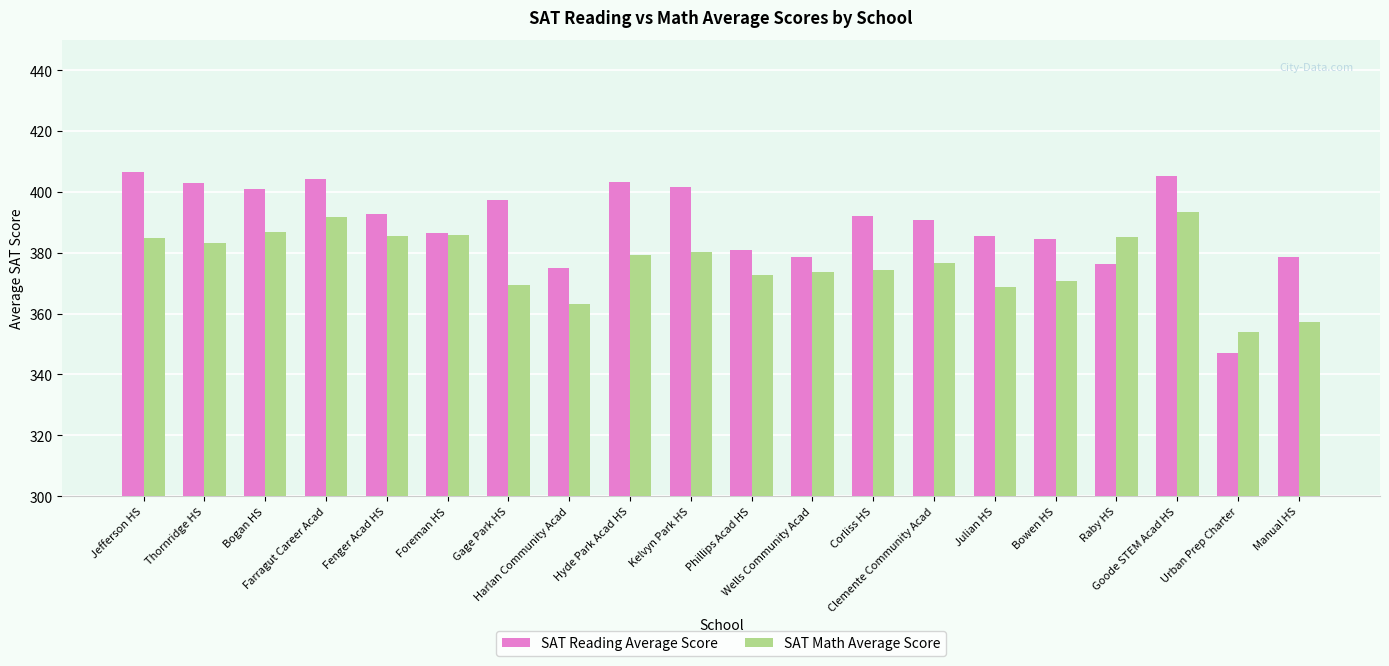

At which label does SAT Reading Average Score reach its peak?

Jefferson HS